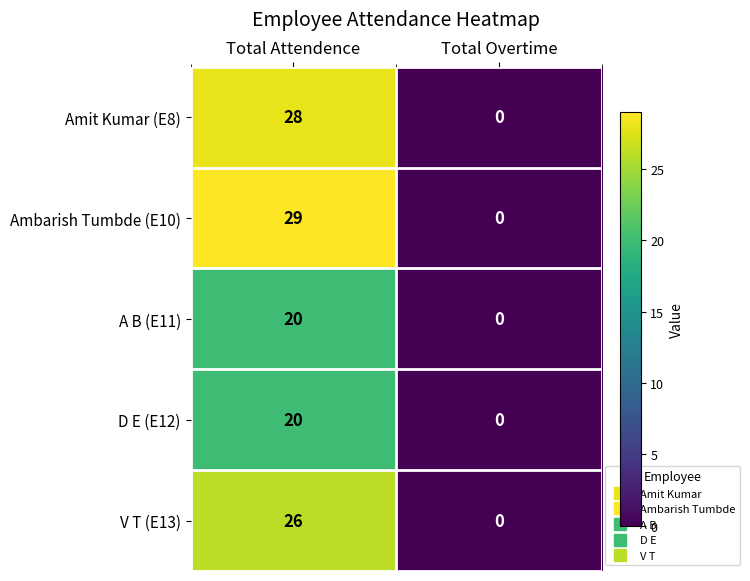

How many data points in Amit Kumar (E8) are less than 28?

1